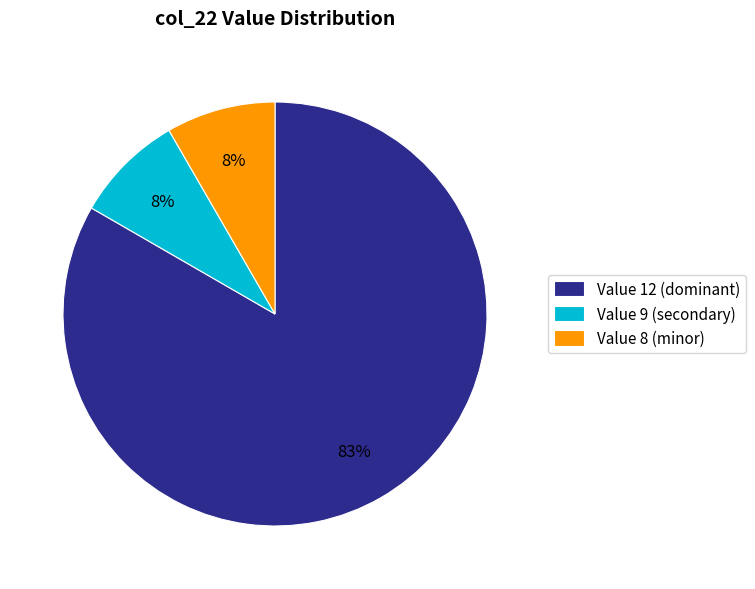

To the nearest percent, what is the average slice percentage?

33%